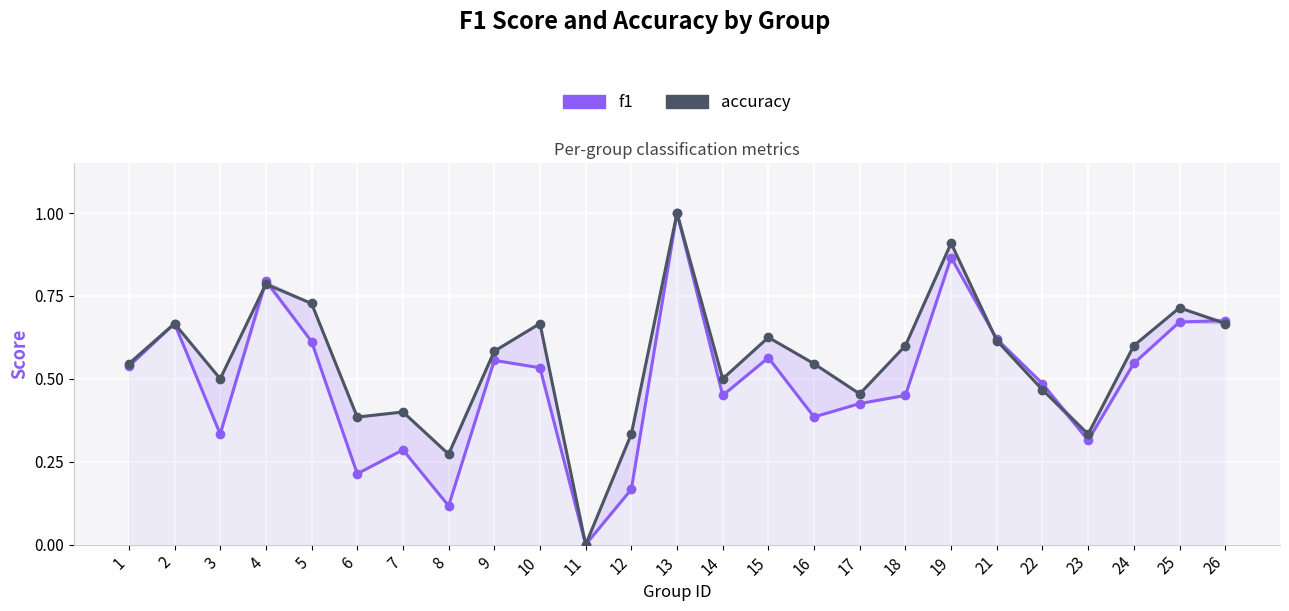

What is the difference between the maximum and minimum values in the f1 series?

1.0